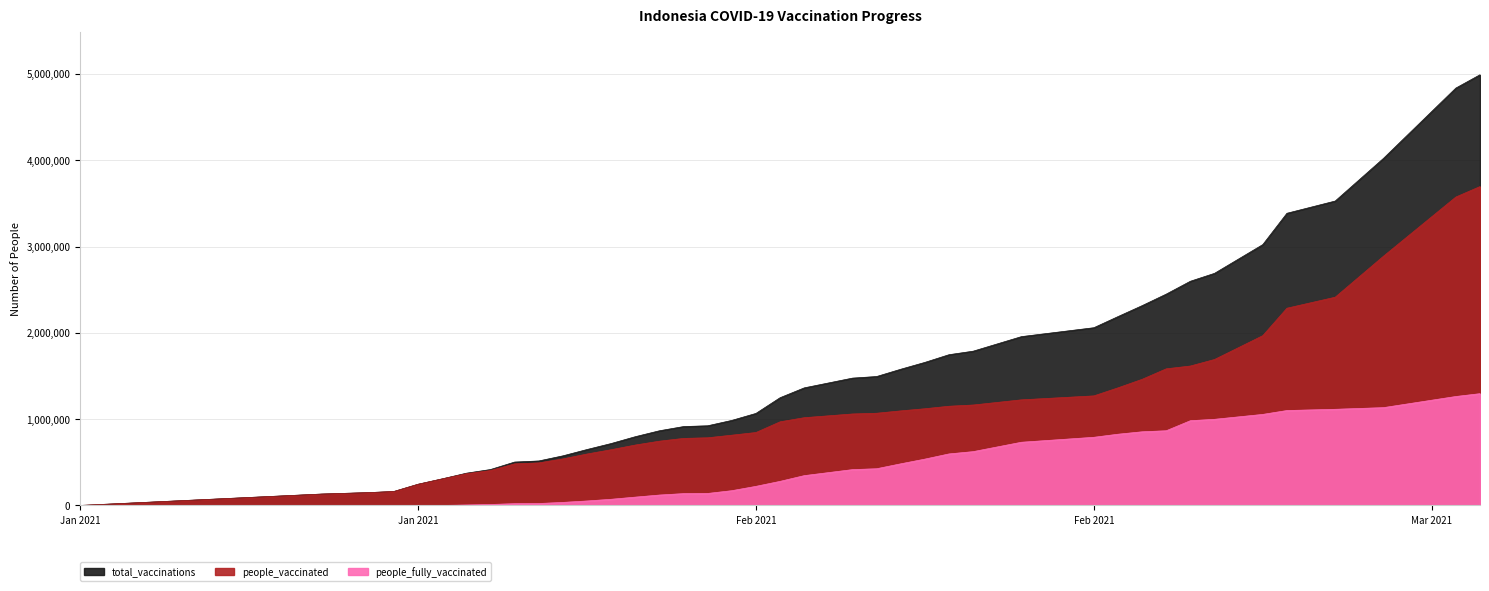

What is the difference between the people_vaccinated values at 2021-03-05 and 2021-03-02?

445558